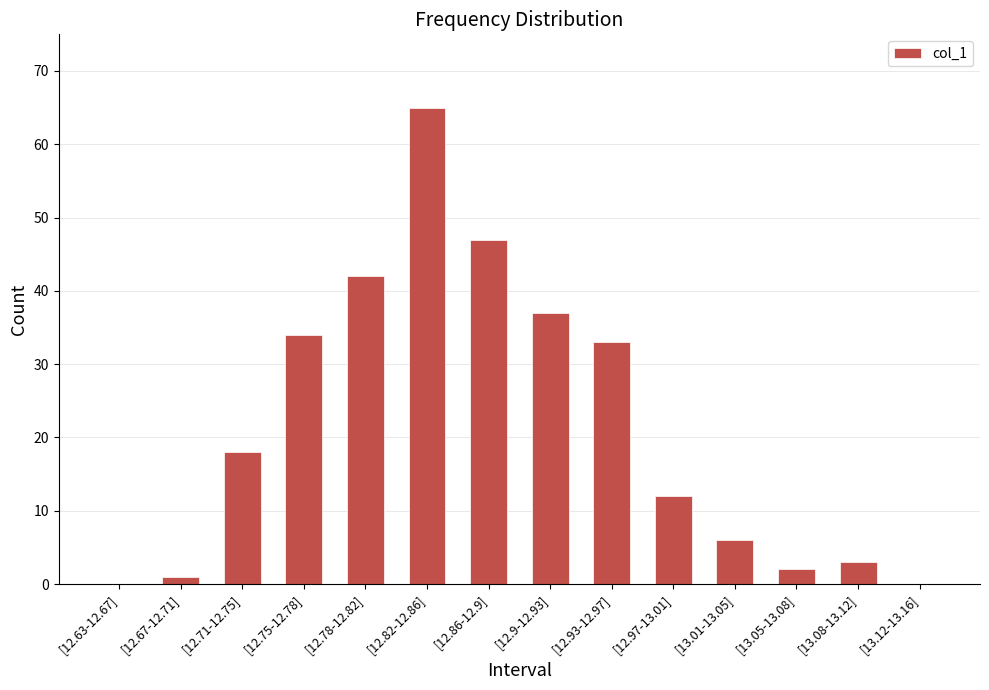

Between [12.9-12.93] and [12.78-12.82], which is larger?

[12.78-12.82]